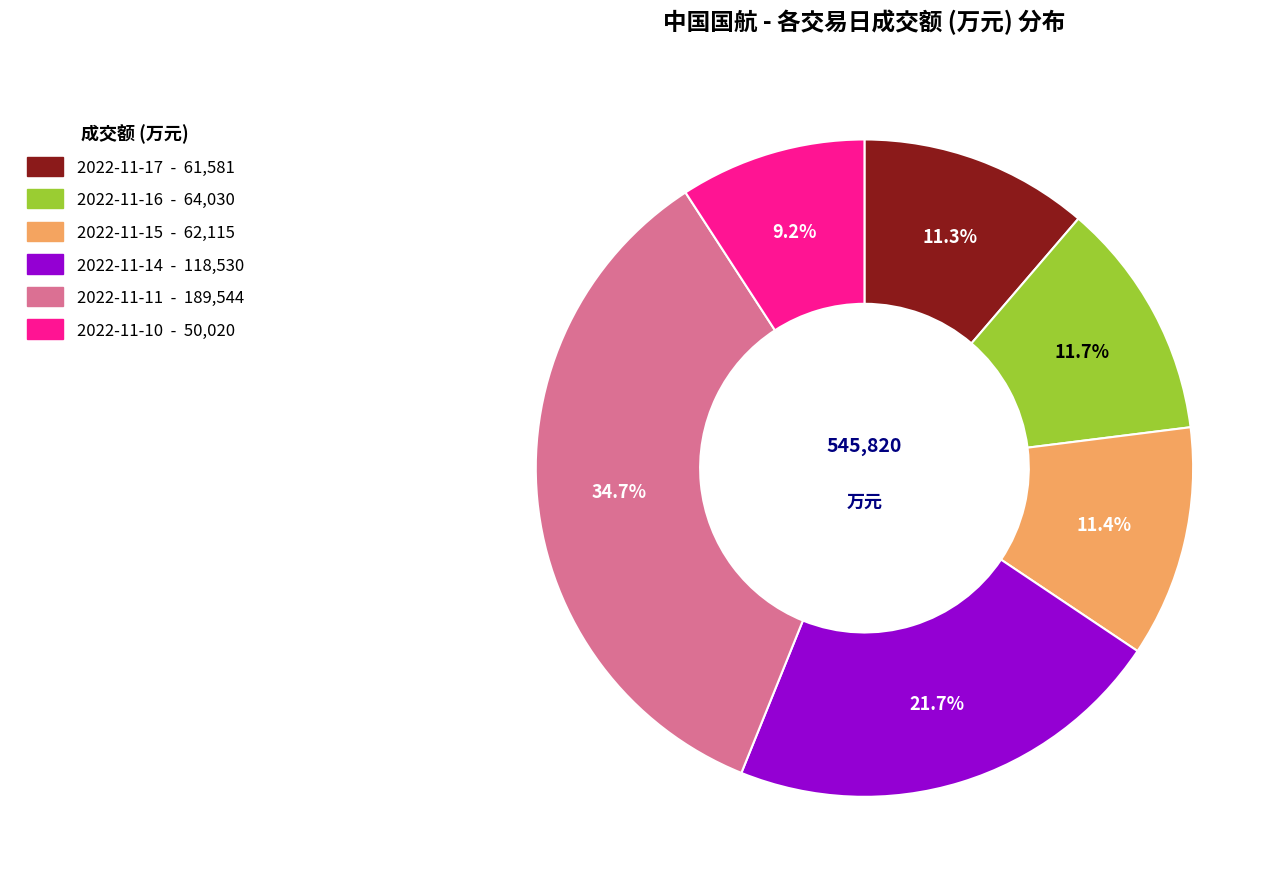

Count the number of slices in the pie.

6